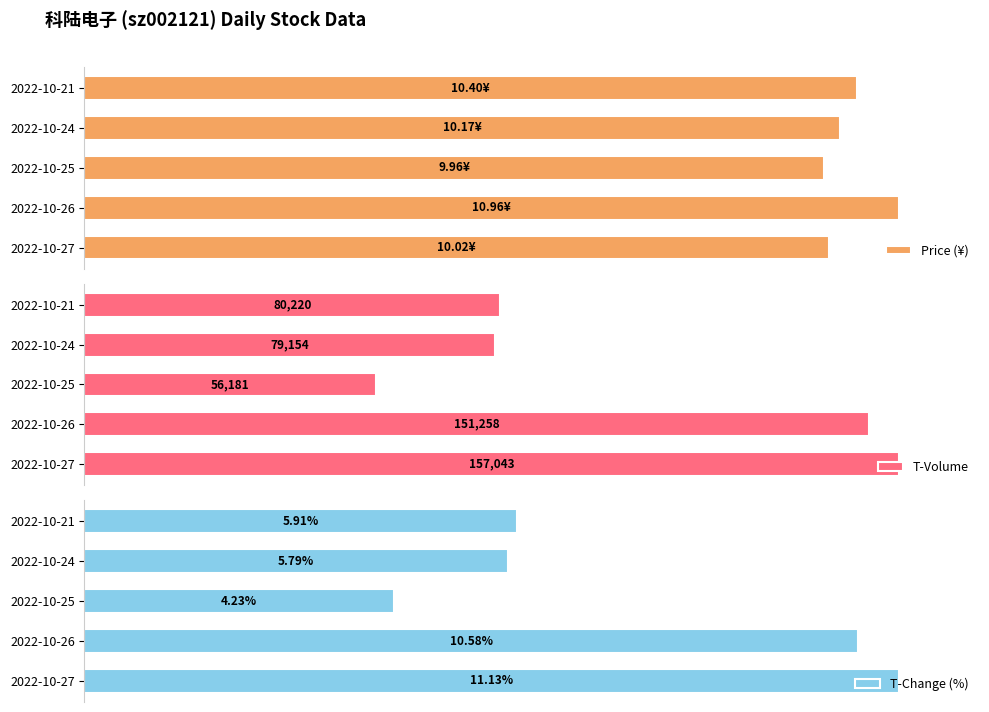

What is the average value of the Price (¥) series?

94.0